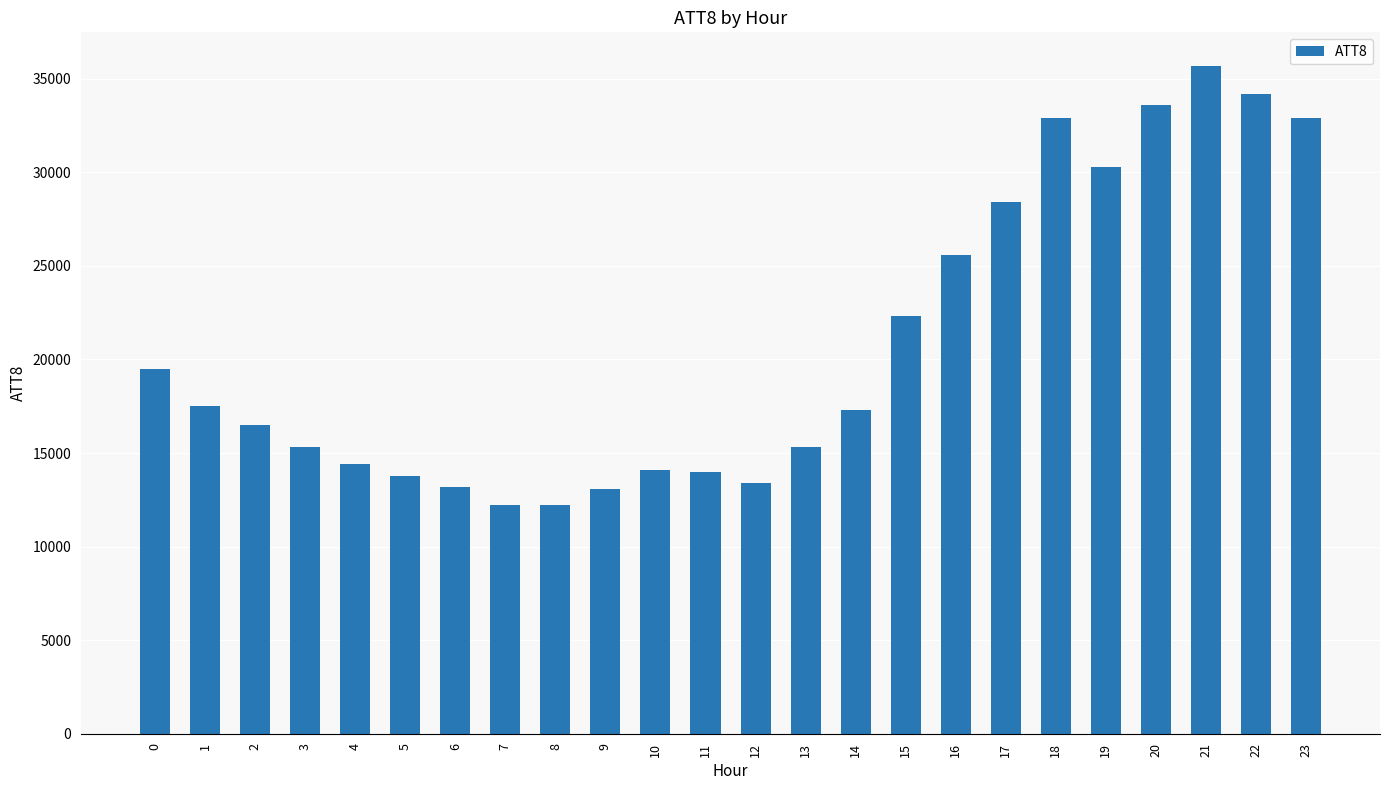

Which label corresponds to the largest value in the chart?

21